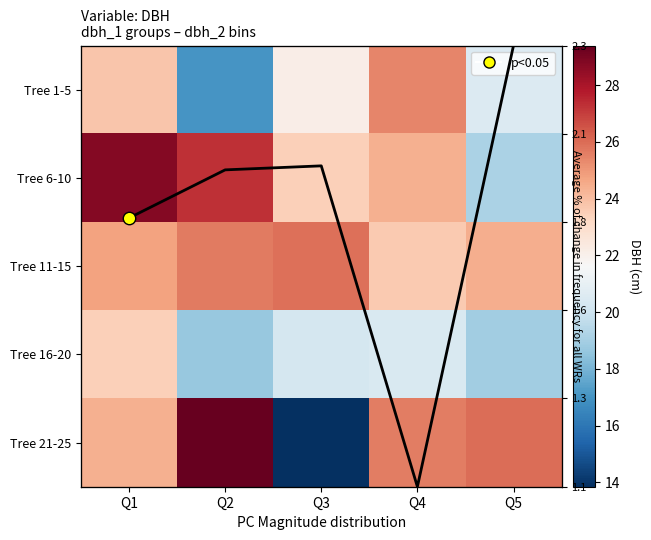

What is the sum of all Tree 11-15 values?

124.4